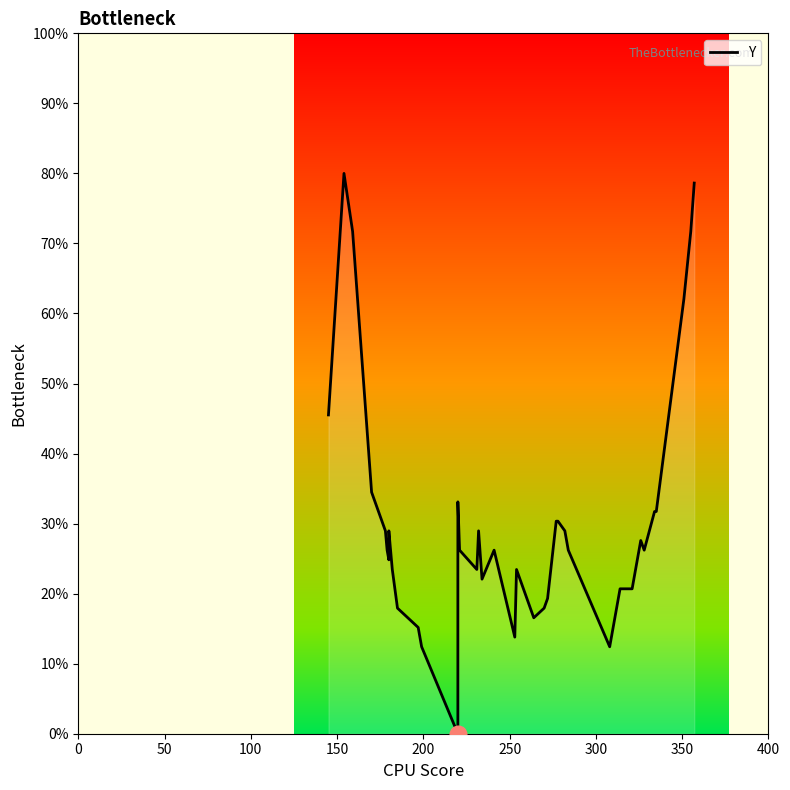

What is the difference between the second highest and minimum values?

78.6